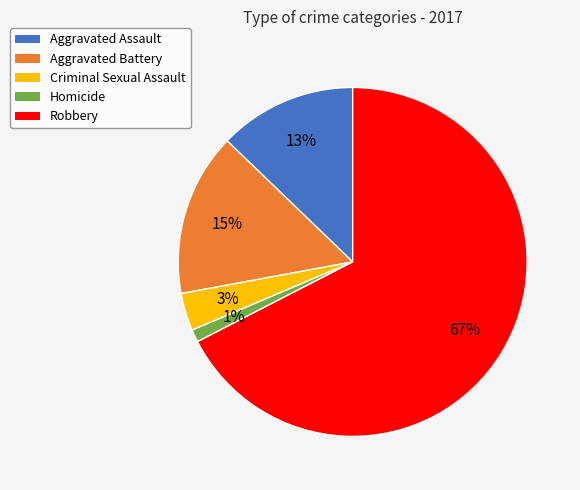

To the nearest percent, what is the combined percentage of Criminal Sexual Assault and Aggravated Assault?

16%